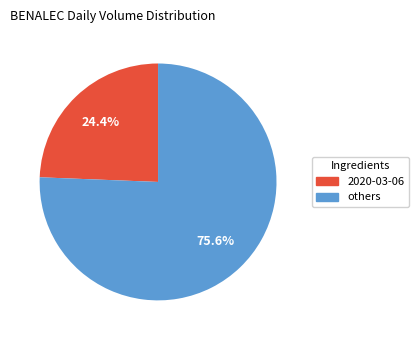

What portion of the pie excludes others?

24.4%